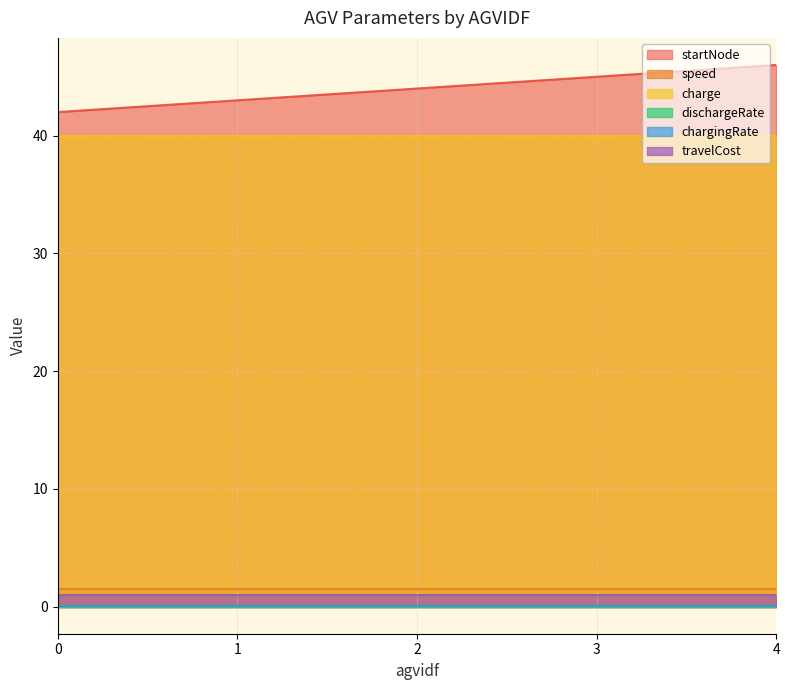

True or false: chargingRate has more than 0 points higher than both neighbors.

False